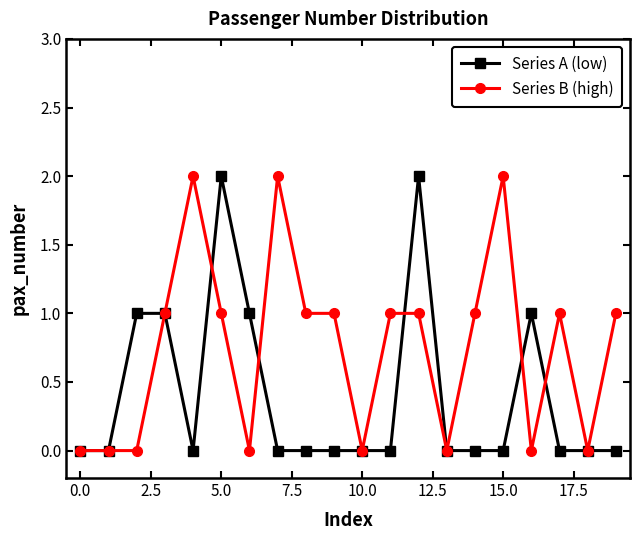

What are all the series names shown in the legend?

Series A (low), Series B (high)